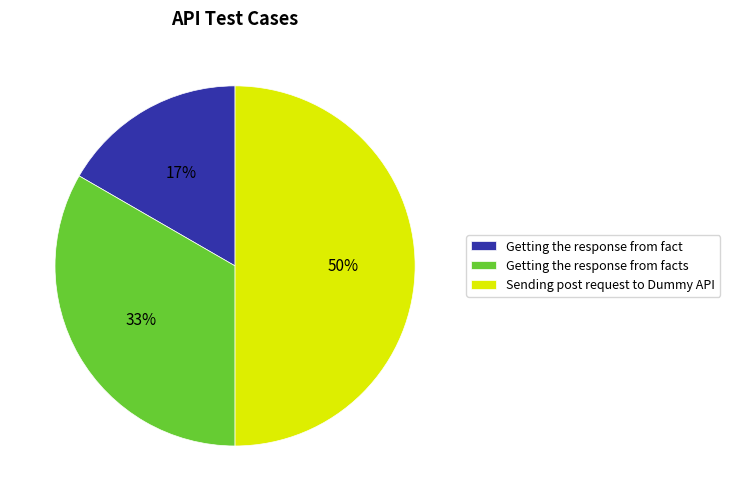

Does Getting the response from facts account for over 50% of the chart?

No